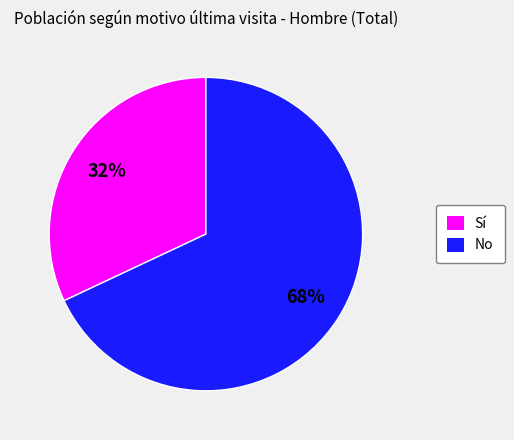

What is the ratio of the value at No to the value at Sí?

2.1